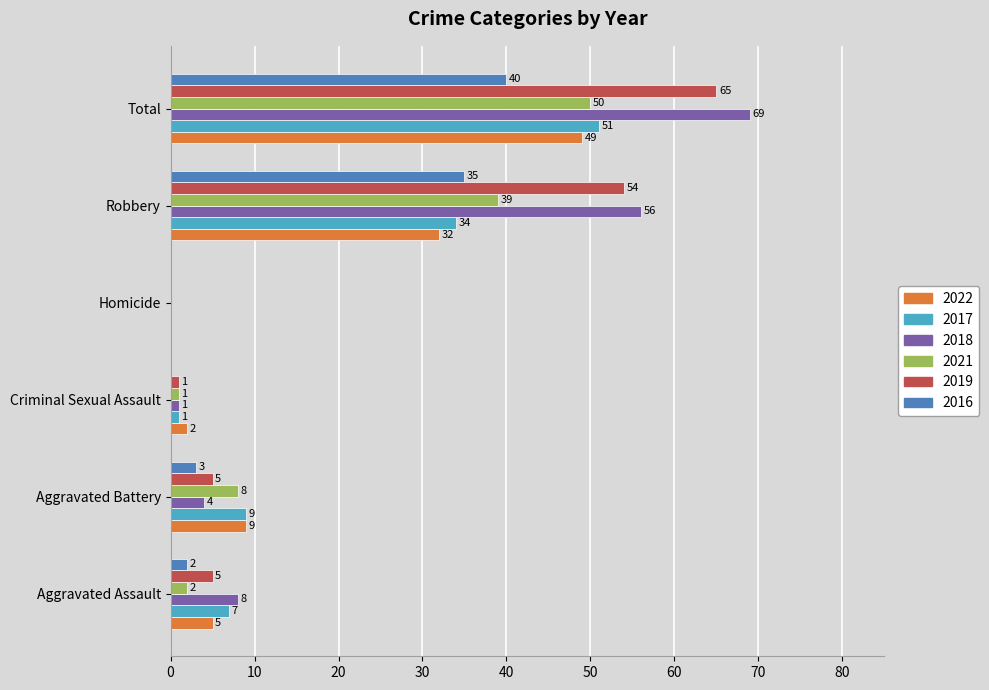

Which category has the highest value in the 2019 series?

Total